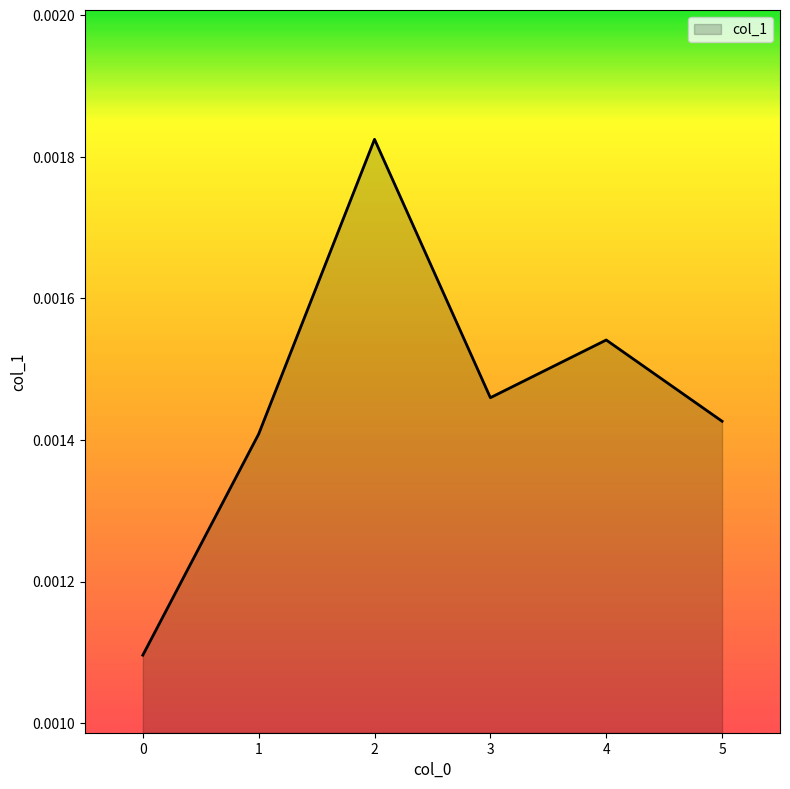

Where is the first local minimum?

3